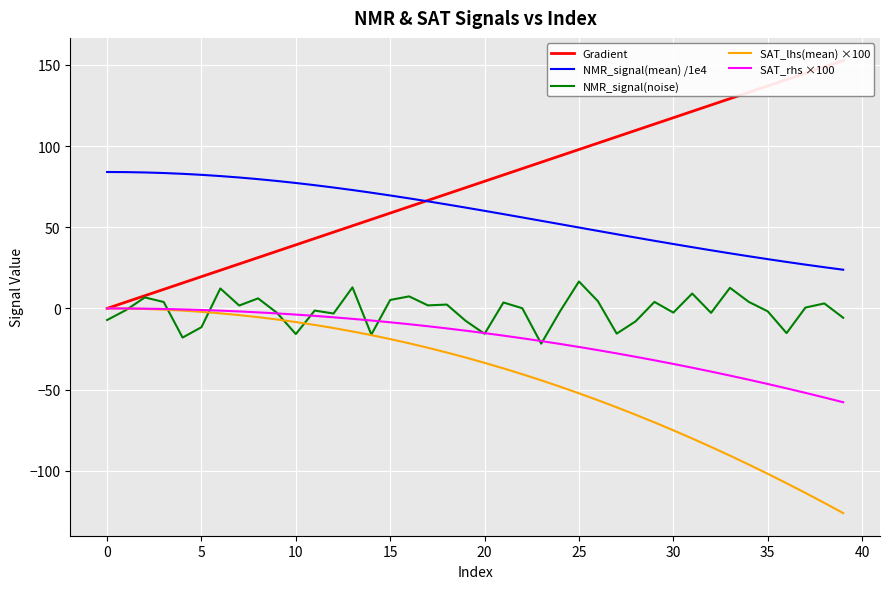

Reading left to right, extract all data points from this chart.

Gradient: 0.0	3.9	7.8	11.7	15.7	19.6	23.5	27.4	31.3	35.2	39.1	43.1	47.0	50.9	54.8	58.7	62.6	66.5	70.5	74.4	78.3	82.2	86.1	90.0	93.9	97.8	101.8	105.7	109.6	113.5	117.4	121.3	125.2	129.2	133.1	137.0	140.9	144.8	148.7	152.6
NMR_signal(mean) /1e4: 84.0	83.9	83.7	83.4	82.9	82.3	81.5	80.6	79.6	78.5	77.2	75.9	74.4	72.9	71.3	69.6	67.8	65.9	64.0	62.1	60.1	58.1	56.0	54.0	51.9	49.8	47.7	45.7	43.7	41.6	39.7	37.7	35.8	33.9	32.1	30.3	28.6	27.0	25.4	23.8
NMR_signal(noise): -7.1	-1.0	6.8	4.0	-18.0	-11.5	12.3	1.8	6.2	-2.7	-15.8	-1.3	-3.1	13.0	-16.1	5.2	7.4	1.9	2.4	-7.7	-15.6	3.7	0.1	-21.7	-1.8	16.6	4.5	-15.5	-8.0	4.0	-2.6	9.2	-2.7	12.7	4.0	-1.8	-15.2	0.5	3.1	-5.8
SAT_lhs(mean) ×100: 0.0	-0.1	-0.3	-0.8	-1.3	-2.1	-3.0	-4.1	-5.4	-6.8	-8.4	-10.2	-12.1	-14.2	-16.4	-18.9	-21.5	-24.2	-27.2	-30.3	-33.5	-36.9	-40.5	-44.3	-48.2	-52.2	-56.5	-60.9	-65.5	-70.2	-75.1	-80.1	-85.3	-90.6	-96.2	-101.8	-107.6	-113.6	-119.7	-126.0
SAT_rhs ×100: 0.0	-0.0	-0.2	-0.3	-0.6	-0.9	-1.4	-1.9	-2.4	-3.1	-3.8	-4.6	-5.5	-6.4	-7.4	-8.5	-9.7	-11.0	-12.3	-13.7	-15.2	-16.7	-18.4	-20.1	-21.9	-23.7	-25.7	-27.7	-29.8	-31.9	-34.2	-36.5	-38.9	-41.4	-43.9	-46.5	-49.2	-52.0	-54.8	-57.8